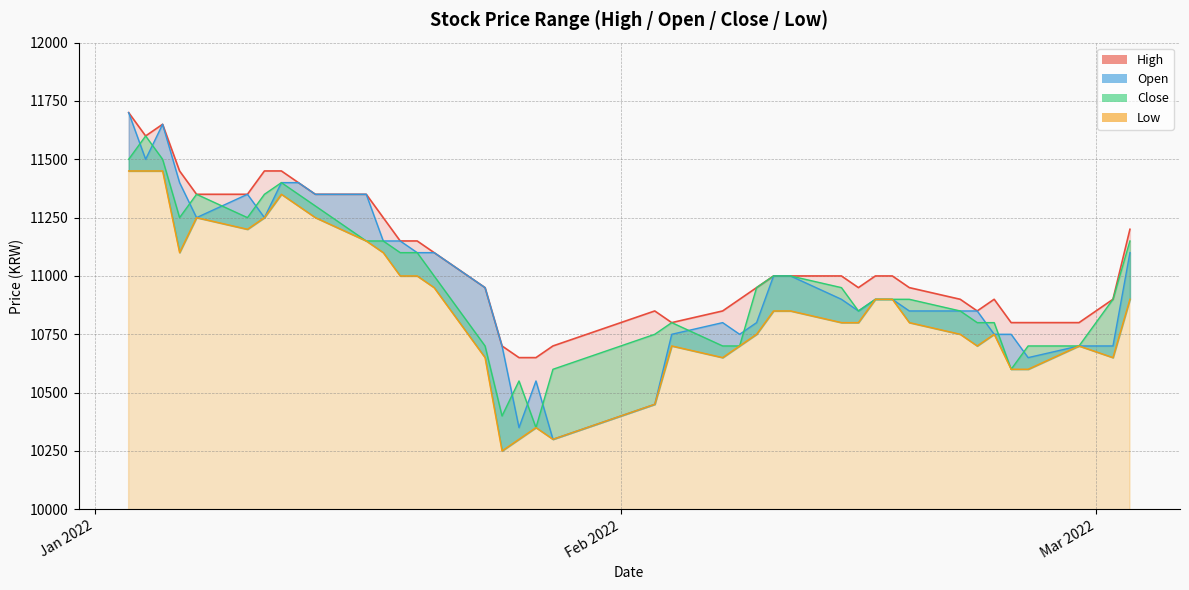

Rank the series at 2022-01-20 from lowest to highest value.

Low, Open, Close, High